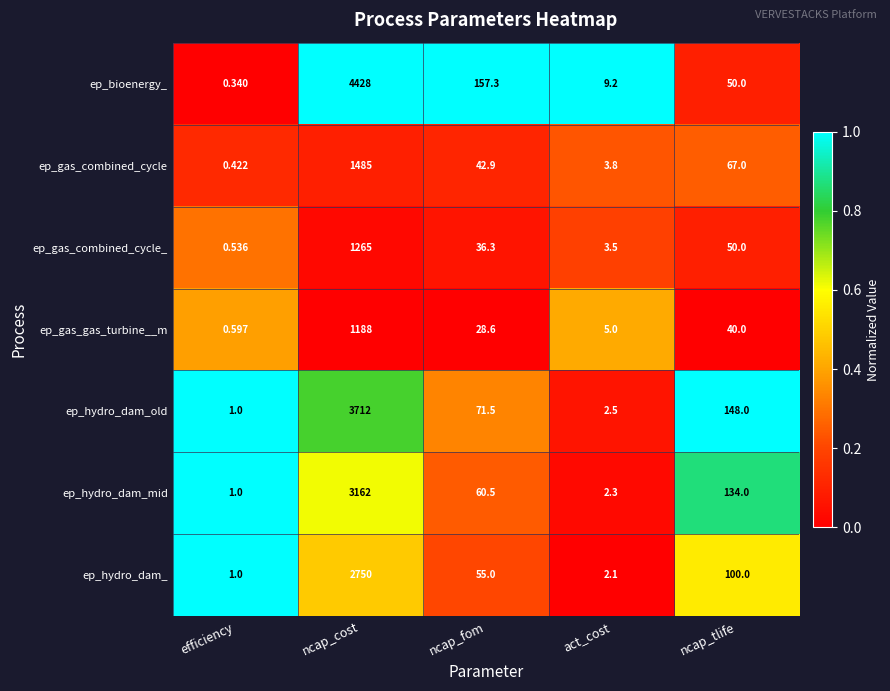

Which series has the widest spread of values?

ep_bioenergy_